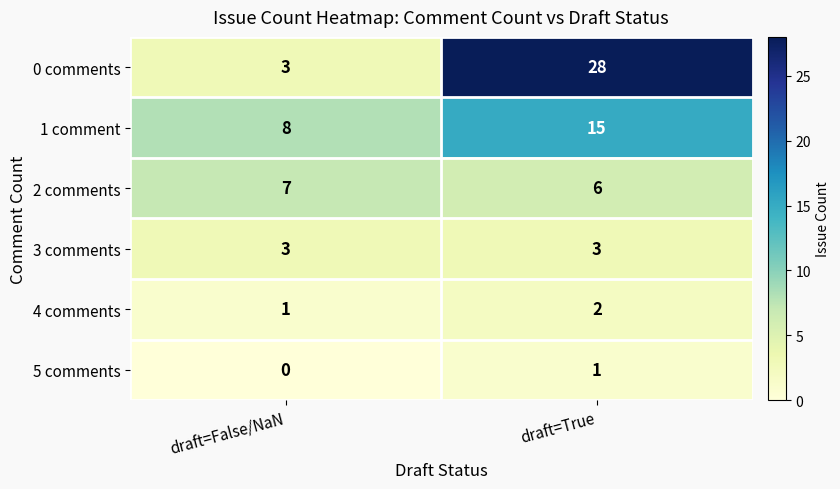

What is the approximate value of 1 comment at draft=True?

15